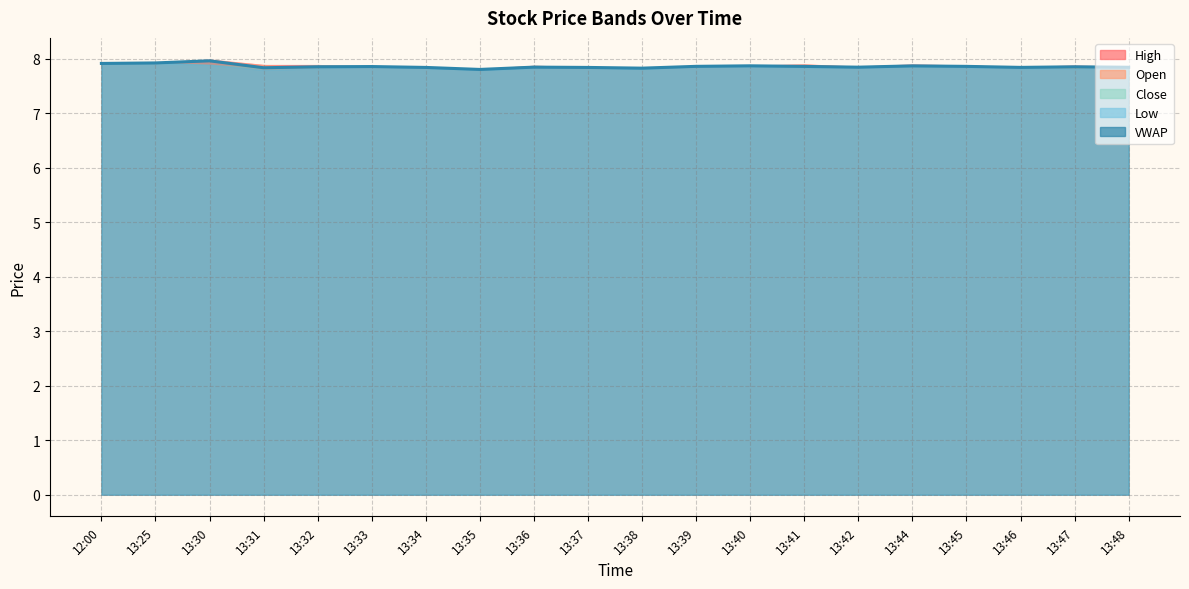

What is the minimum value shown in the chart?

7.8